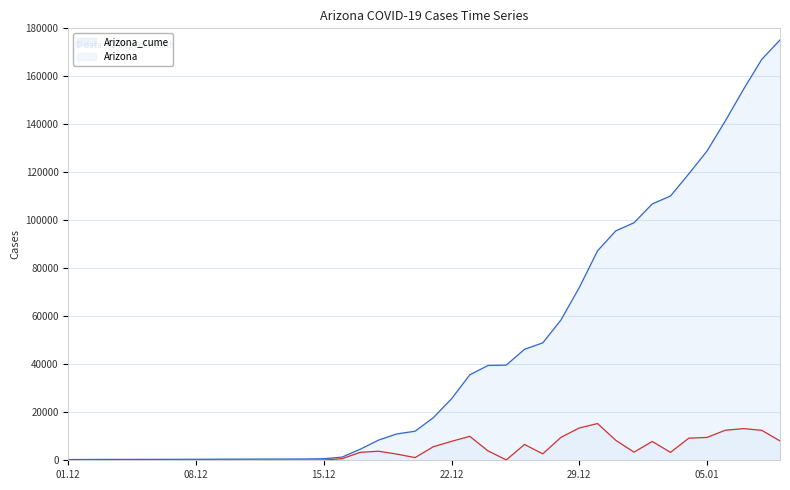

Rank the series by their maximum value, from lowest to highest.

Arizona, Arizona_cume